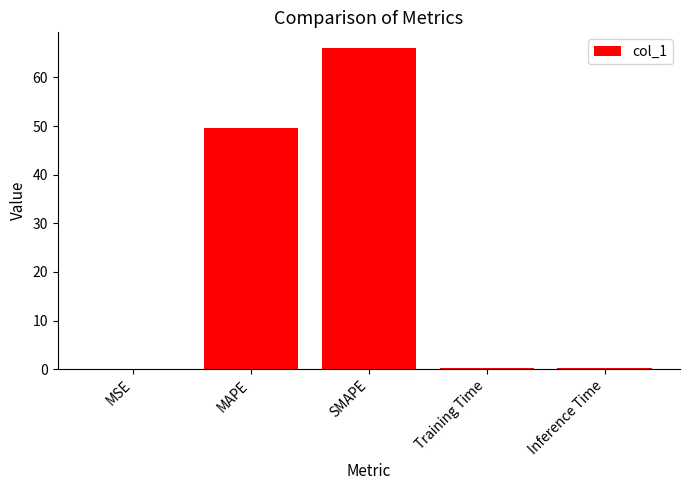

At which label is the value closest to 32?

MAPE